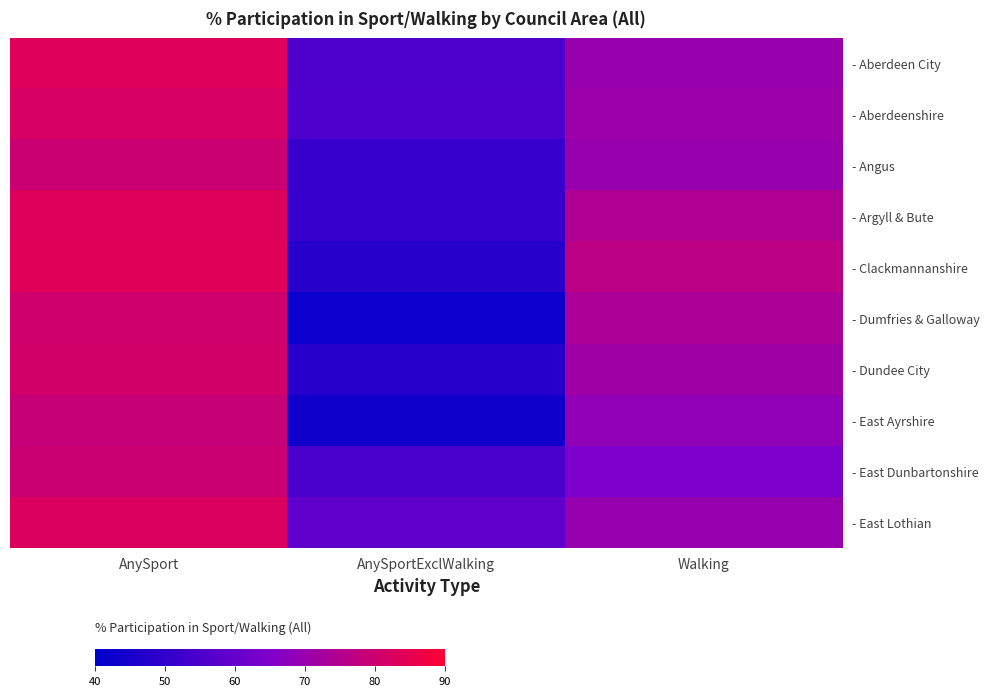

Reading left to right, transcribe all the data shown in this chart.

- Aberdeen City: AnySport=83.7	AnySportExclWalking=55.2	Walking=69.8
- Aberdeenshire: AnySport=82.0	AnySportExclWalking=55.3	Walking=70.8
- Angus: AnySport=79.6	AnySportExclWalking=51.1	Walking=69.8
- Argyll & Bute: AnySport=83.3	AnySportExclWalking=51.2	Walking=74.2
- Clackmannanshire: AnySport=83.8	AnySportExclWalking=48.1	Walking=76.8
- Dumfries & Galloway: AnySport=80.3	AnySportExclWalking=42.5	Walking=73.4
- Dundee City: AnySport=81.1	AnySportExclWalking=47.9	Walking=71.1
- East Ayrshire: AnySport=78.7	AnySportExclWalking=43.2	Walking=68.5
- East Dunbartonshire: AnySport=79.5	AnySportExclWalking=54.4	Walking=64.8
- East Lothian: AnySport=82.8	AnySportExclWalking=58.6	Walking=69.5